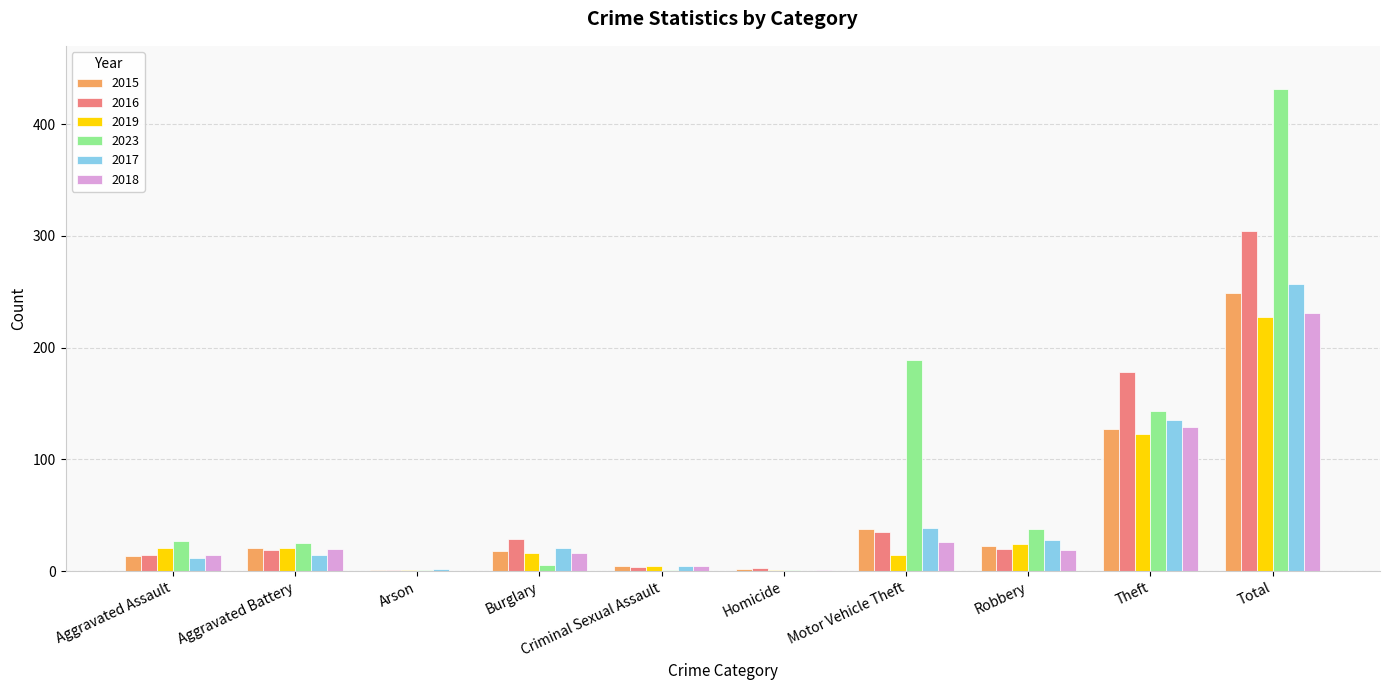

What is the maximum value for 2017?

257